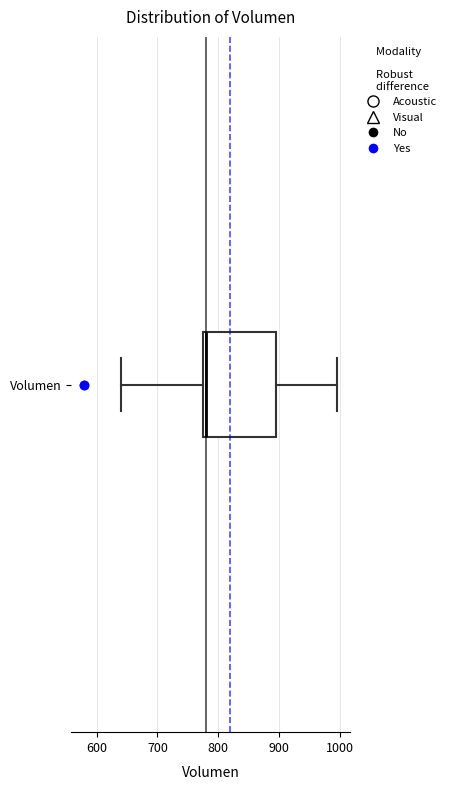

Transcribe this box plot: give where the median line is, the range the box spans, and where the two whiskers end, as read against the x-axis. The values are not printed on the chart, so give them approximately, as read against the axis.

median 780, box 770 to 890, whiskers 640 to 1000